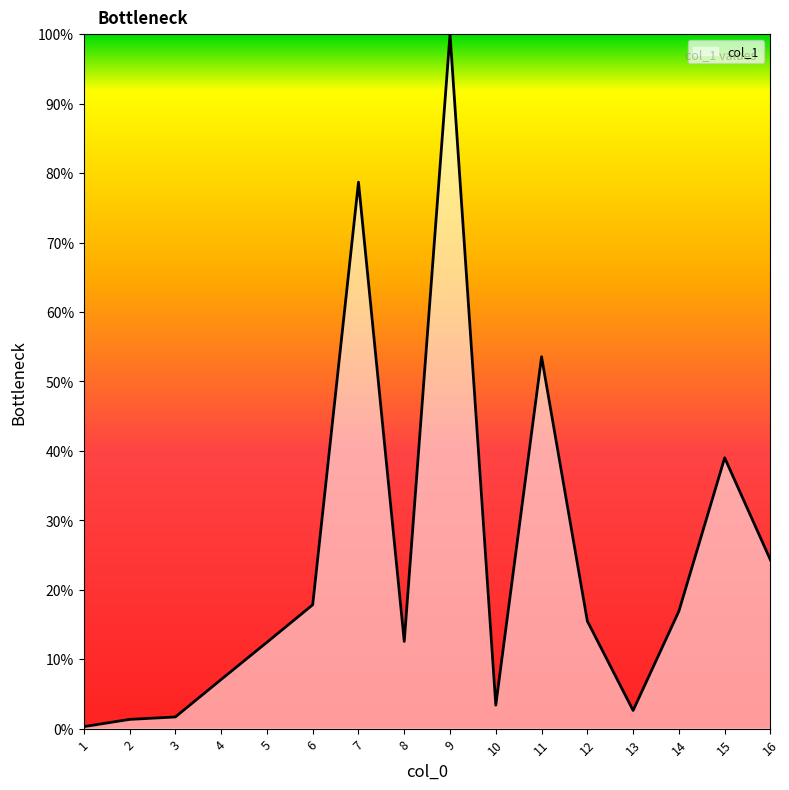

What is the sum of the values at 12 and 10?

18.9